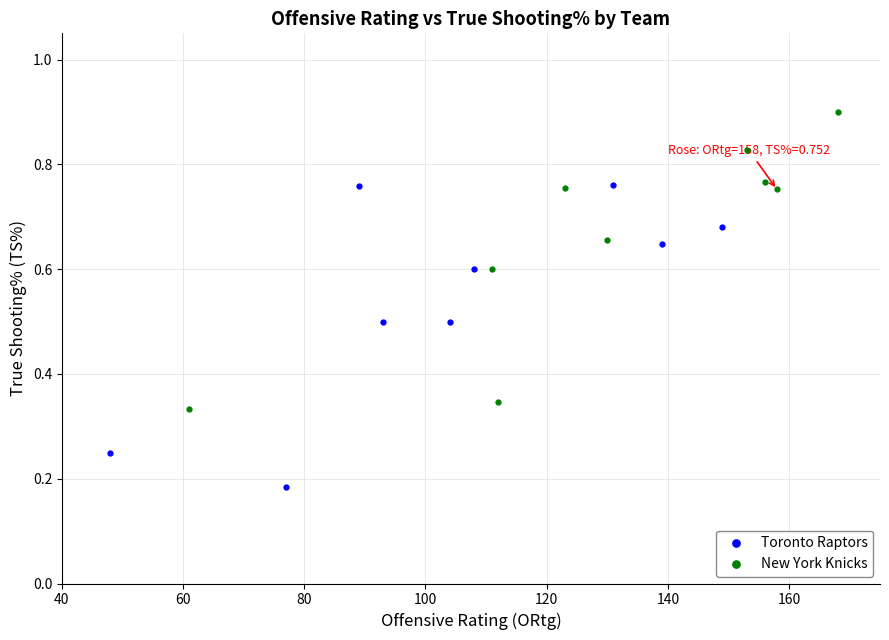

Which series reaches the maximum Y coordinate?

New York Knicks